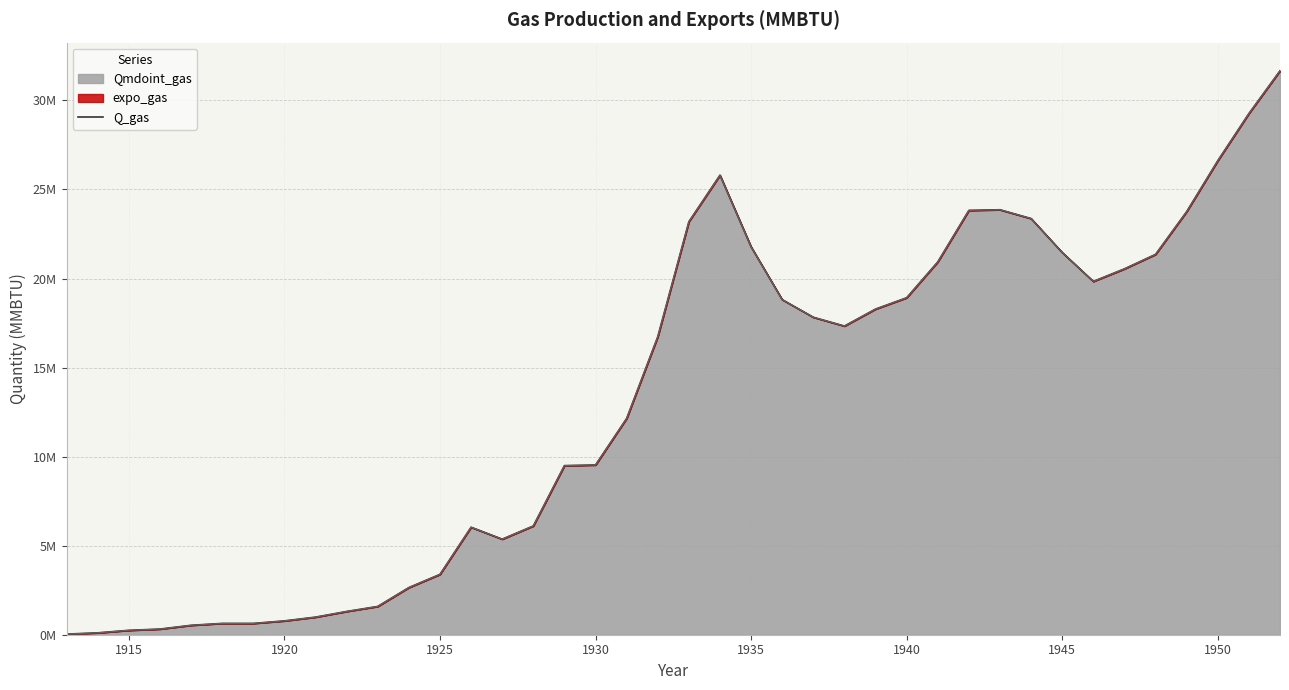

True or false: the data shows 193633 at 1940.

False